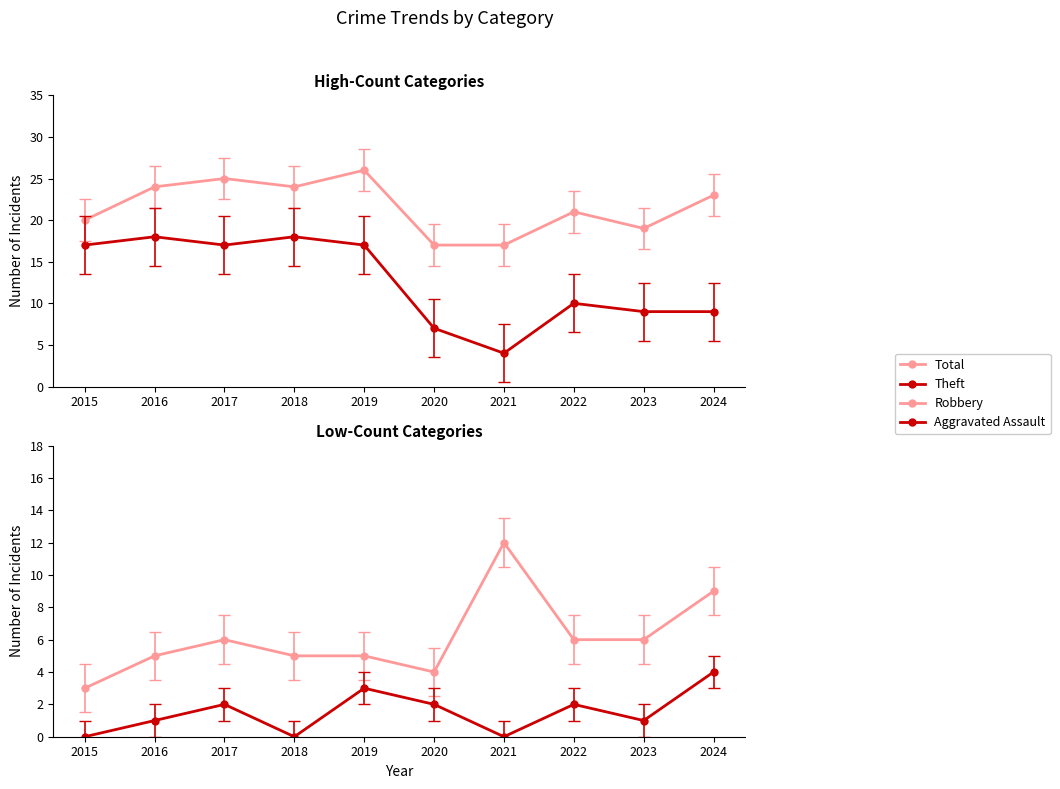

At how many categories does at least one series exceed 13?

10